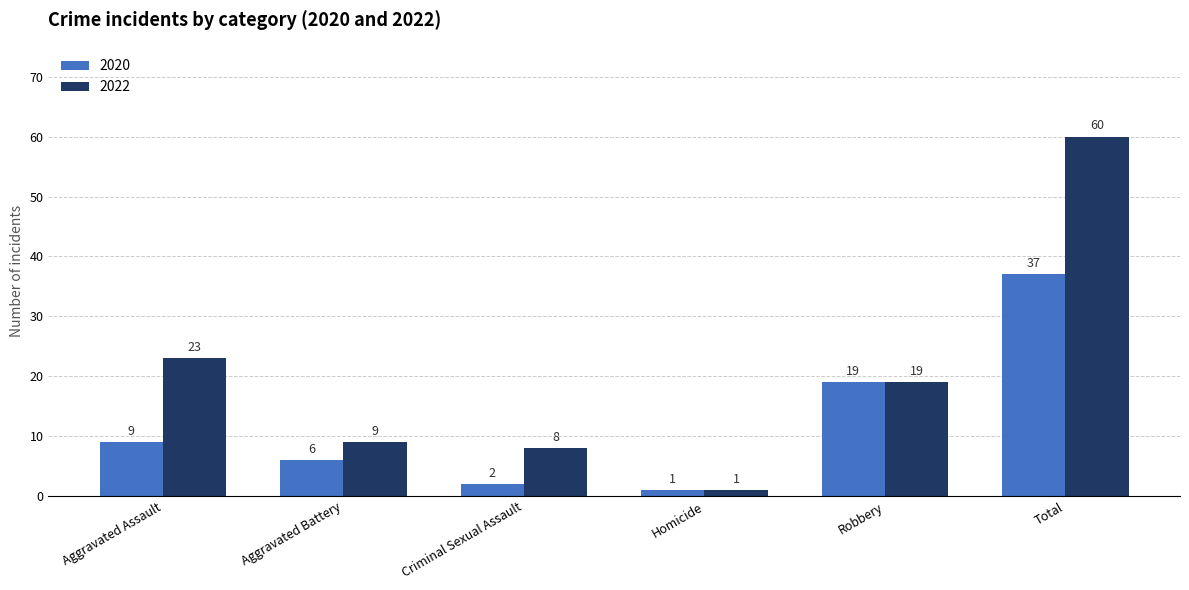

How many series are shown in this chart?

2